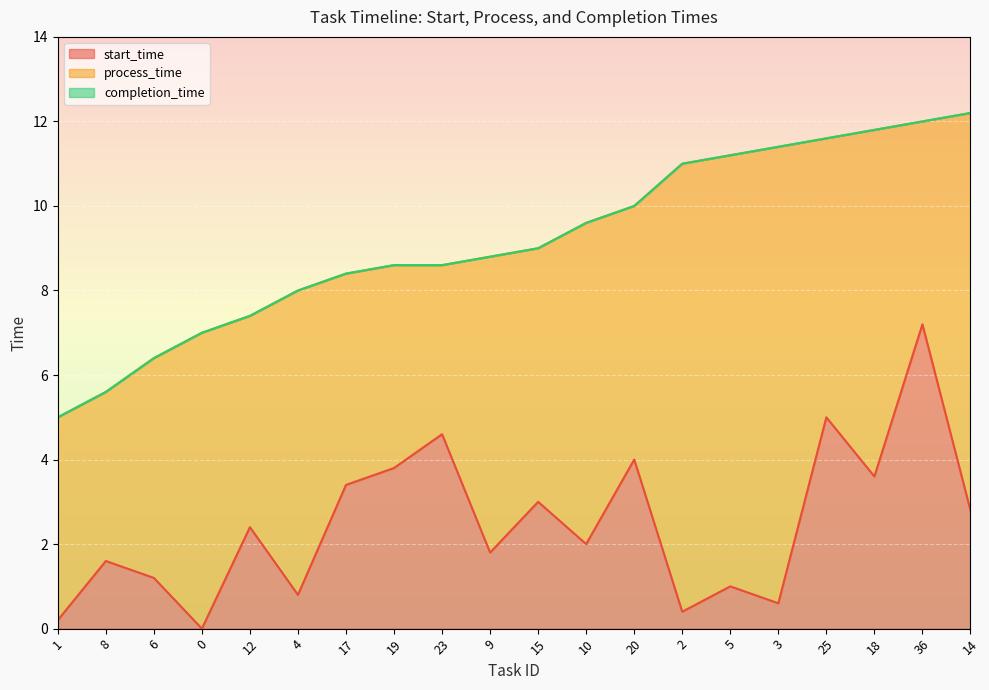

Reading right to left, extract all data points from this chart.

start_time: 2.8	7.2	3.6	5.0	0.6	1.0	0.4	4.0	2.0	3.0	1.8	4.6	3.8	3.4	0.8	2.4	0.0	1.2	1.6	0.2
completion_time: 12.2	12.0	11.8	11.6	11.4	11.2	11.0	10.0	9.6	9.0	8.8	8.6	8.6	8.4	8.0	7.4	7.0	6.4	5.6	5.0